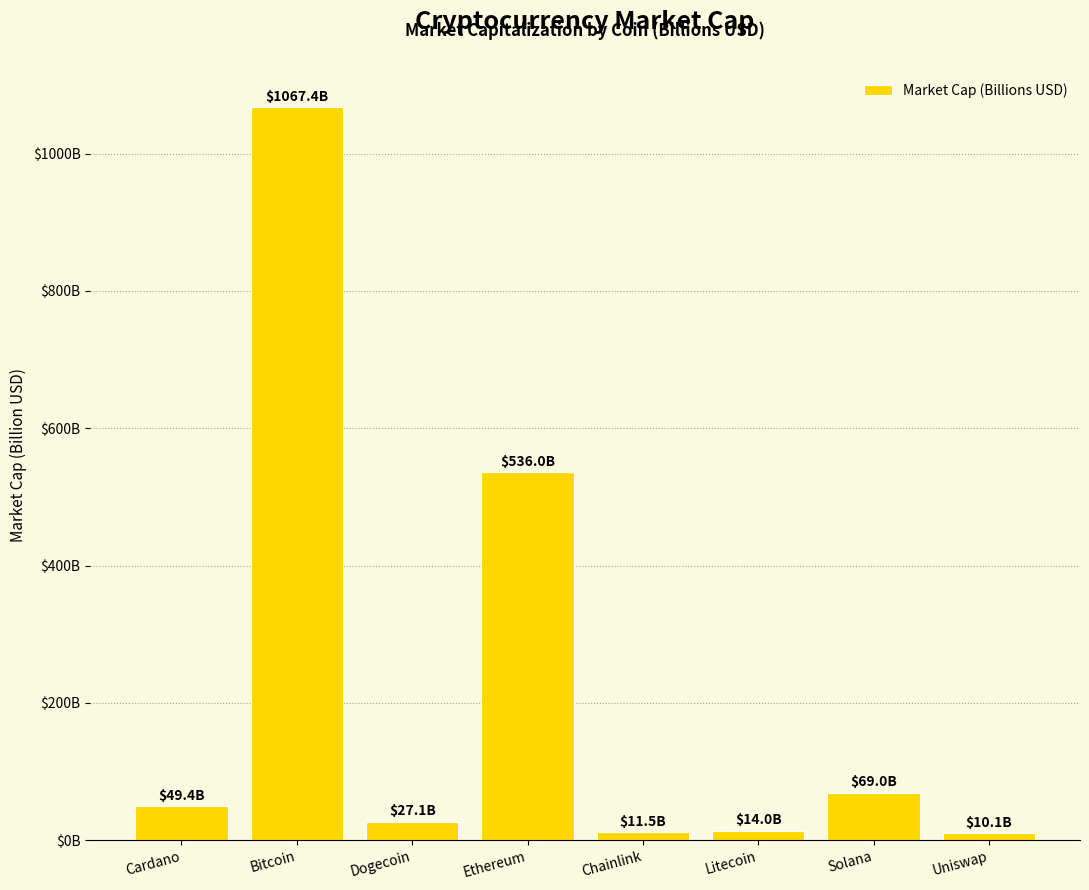

How many categories are shown in the chart?

8